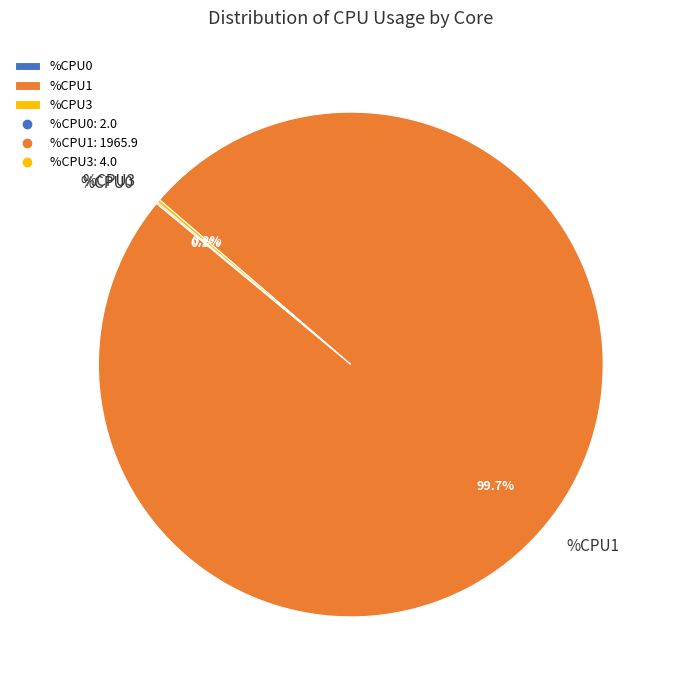

What percentage is NOT represented by %CPU1?

0.3%